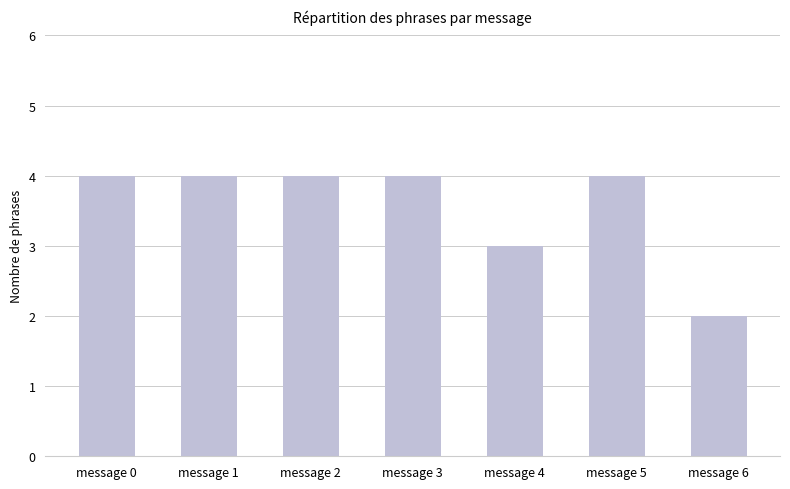

What is the maximum value shown in the chart?

4